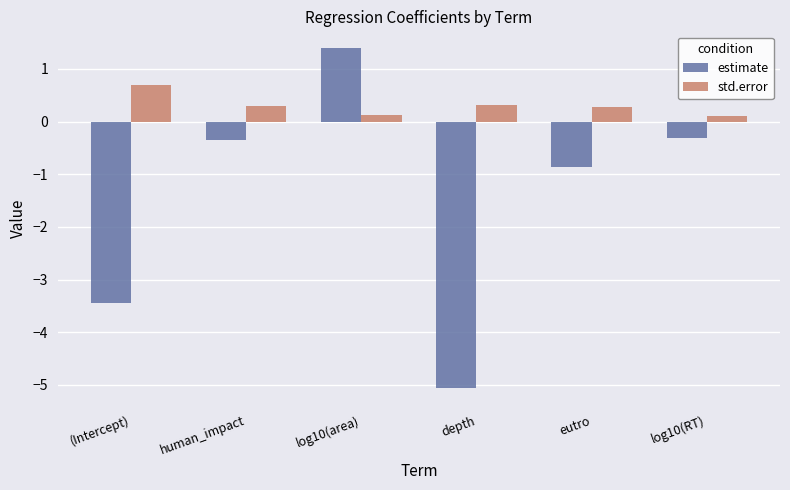

Rank the series at log10(RT) from lowest to highest value.

estimate, std.error